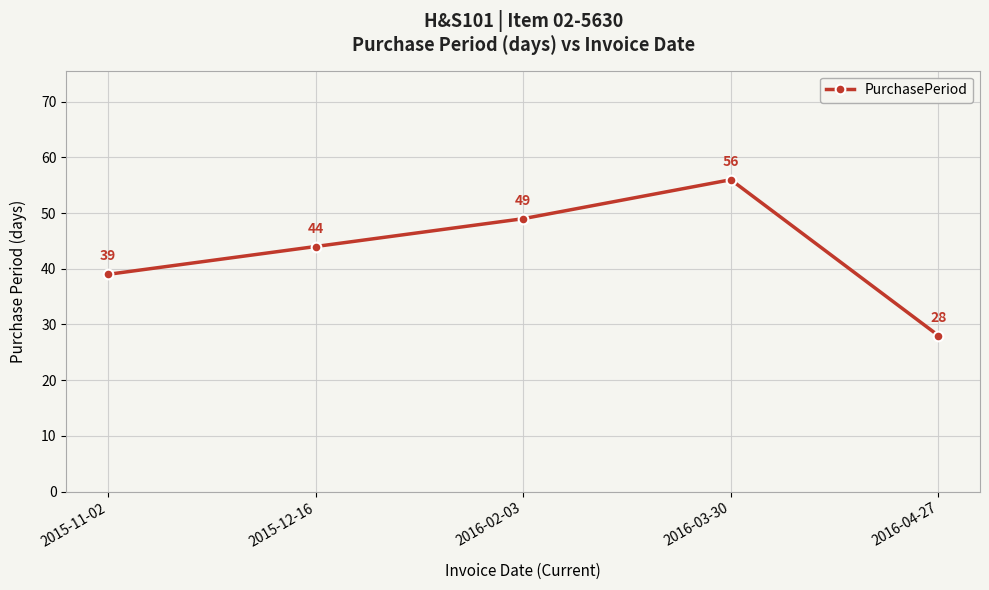

List the labels in order of value, smallest first.

2016-04-27, 2015-11-02, 2015-12-16, 2016-02-03, 2016-03-30